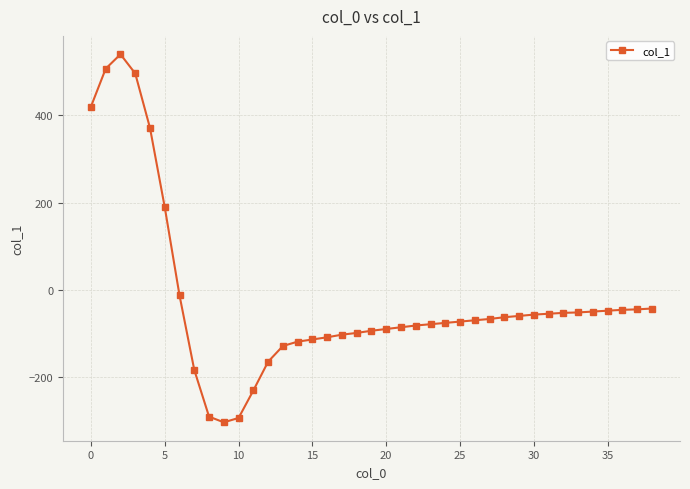

What is the average value?

-24